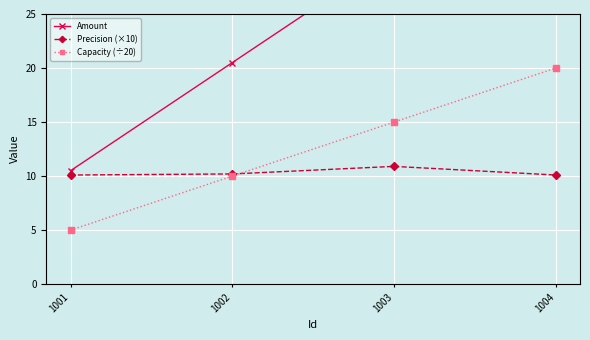

True or false: Capacity (÷20) and Amount cross at least once.

False